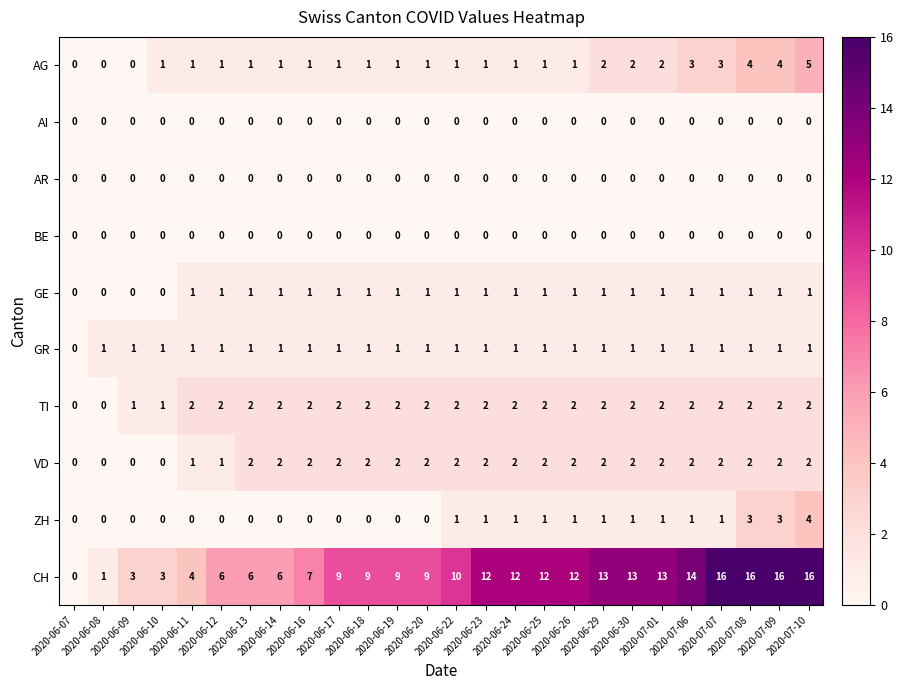

What is the spread (max minus min) of values at 2020-06-25?

12